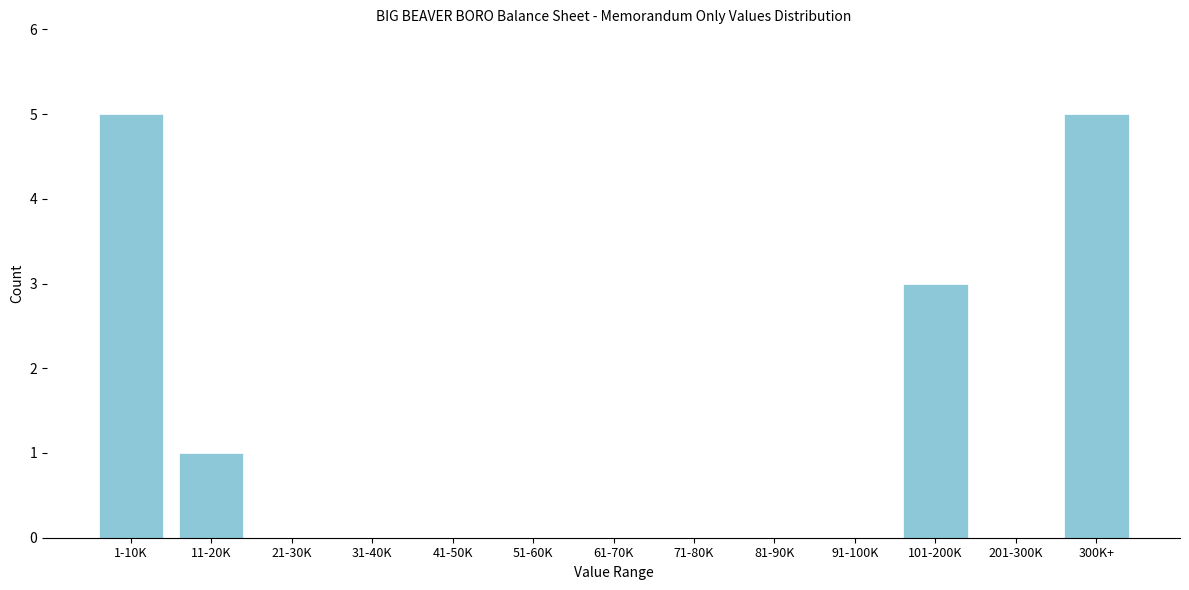

Reading left to right, list all the values displayed in this chart.

1-10K=5	11-20K=1	21-30K=0	31-40K=0	41-50K=0	51-60K=0	61-70K=0	71-80K=0	81-90K=0	91-100K=0	101-200K=3	201-300K=0	300K+=5